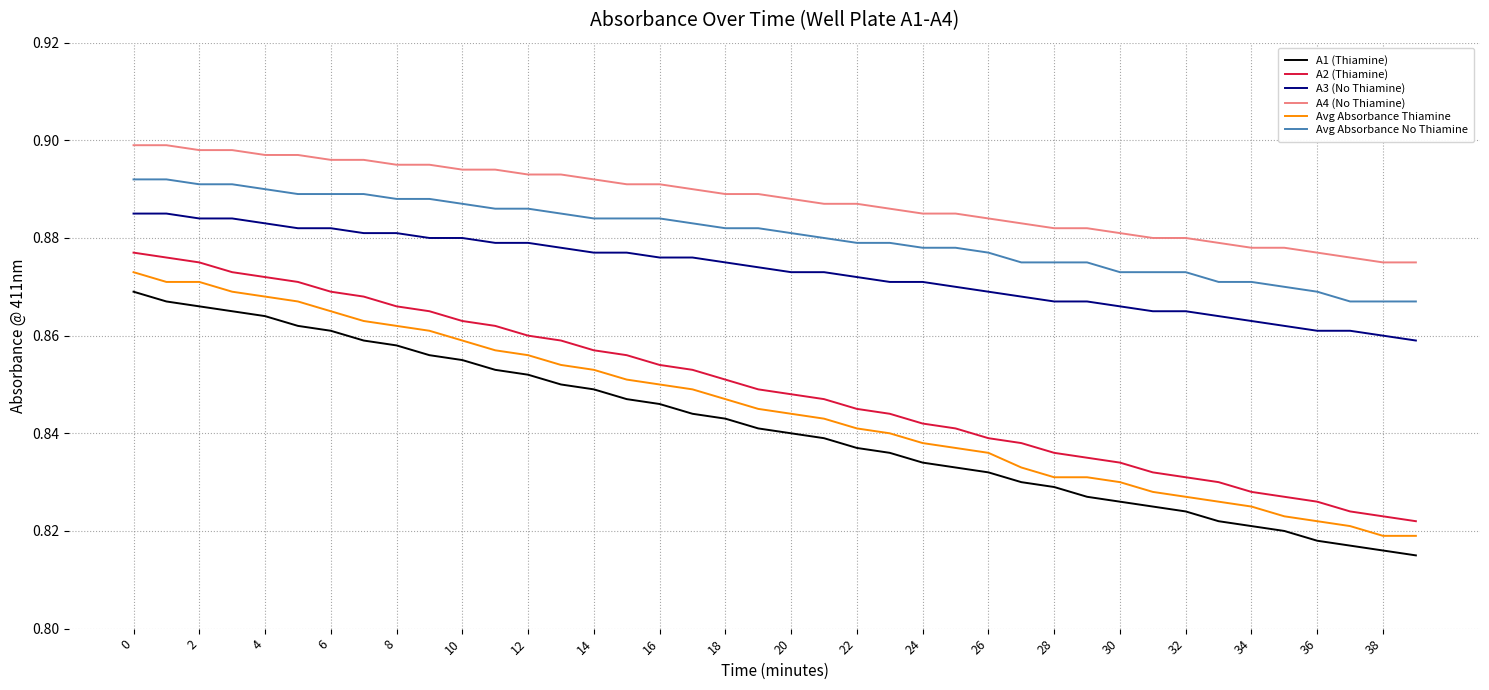

Does the chart have visible grid lines?

Yes